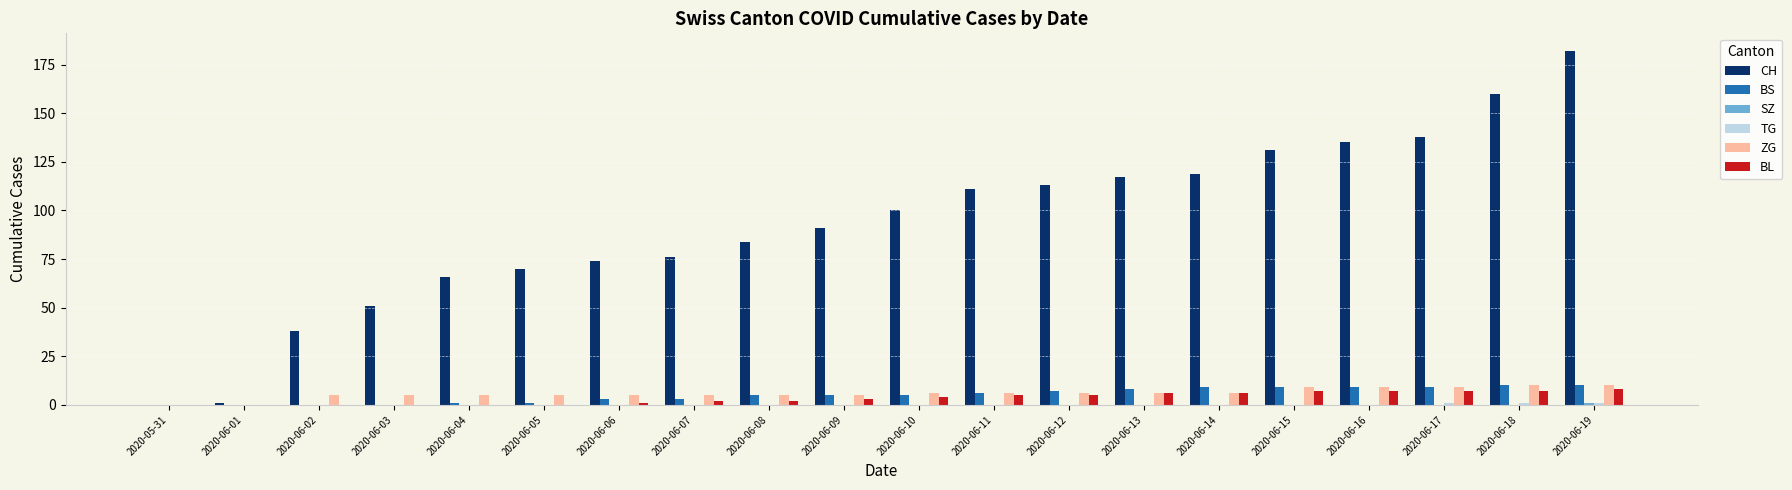

How many data points does each series have?

20